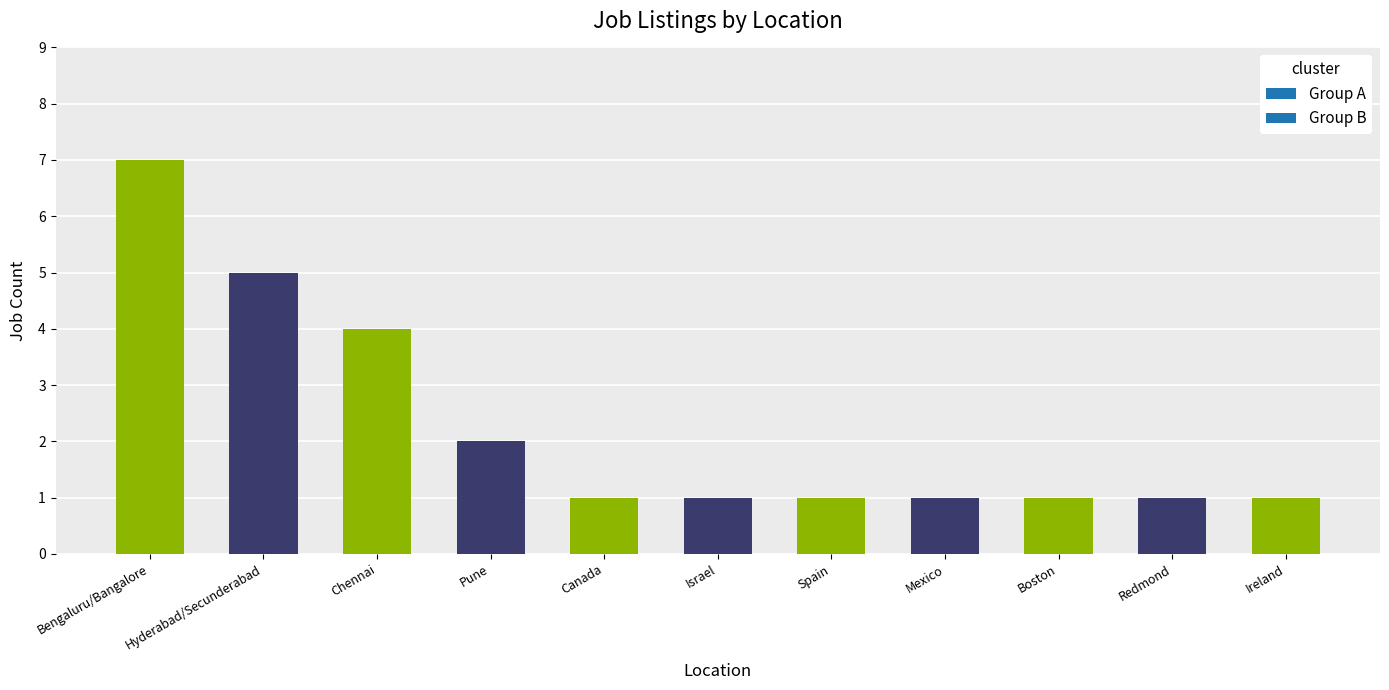

What is the change in value from Pune to Redmond?

-1